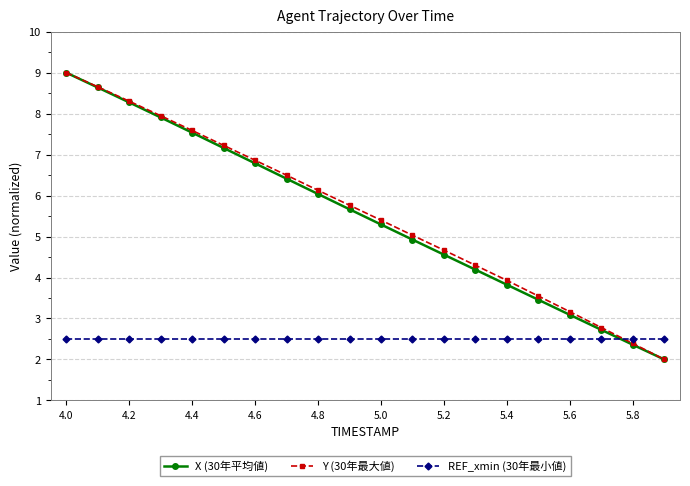

True or false: REF_xmin (30年最小値) and Y (30年最大値) intersect in this chart.

True